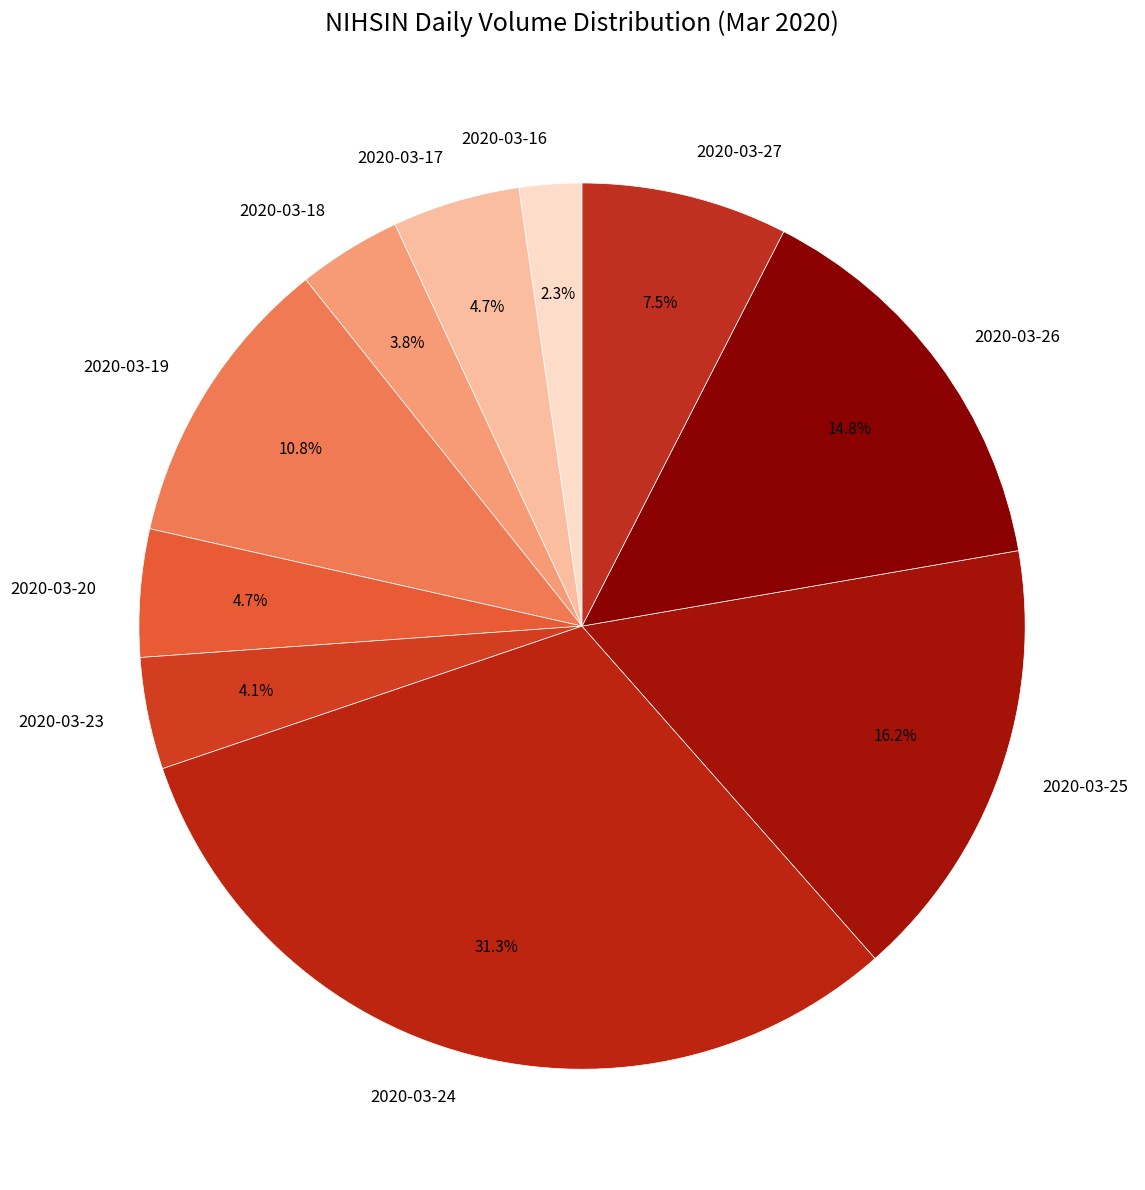

Does 2020-03-27 account for over 50% of the chart?

No